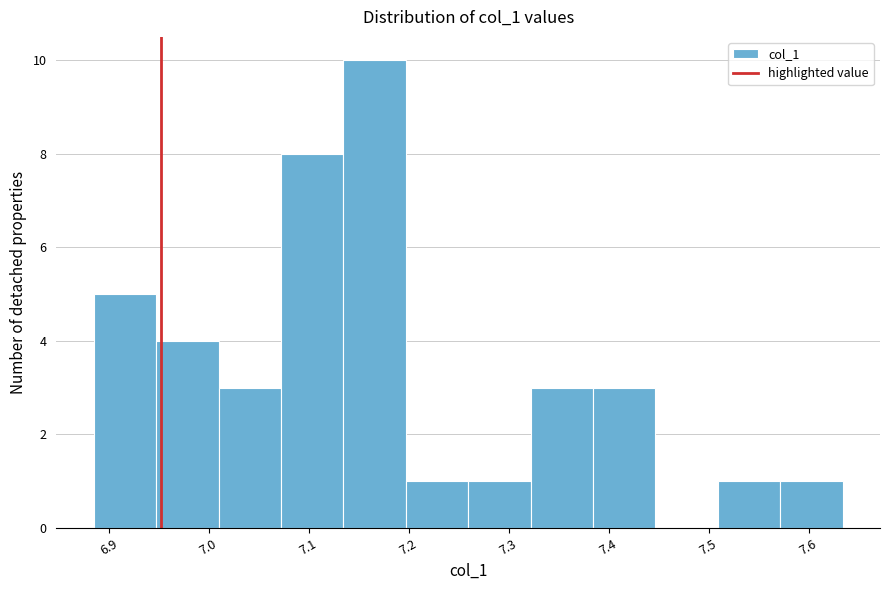

Over which range of the x-axis is the bar tallest?

7.13 to 7.20